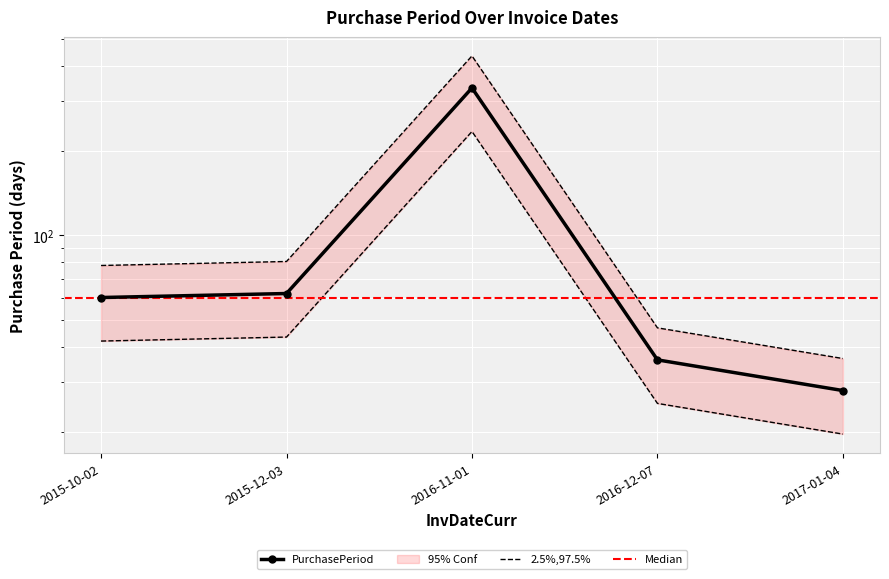

The value at 2015-10-02 is 60. True or false?

True